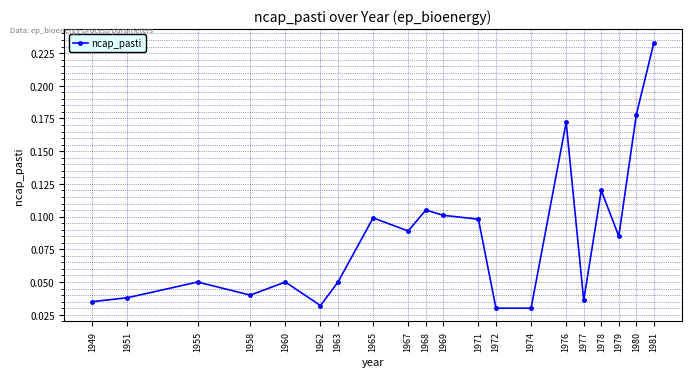

How many lines are shown in the chart?

1